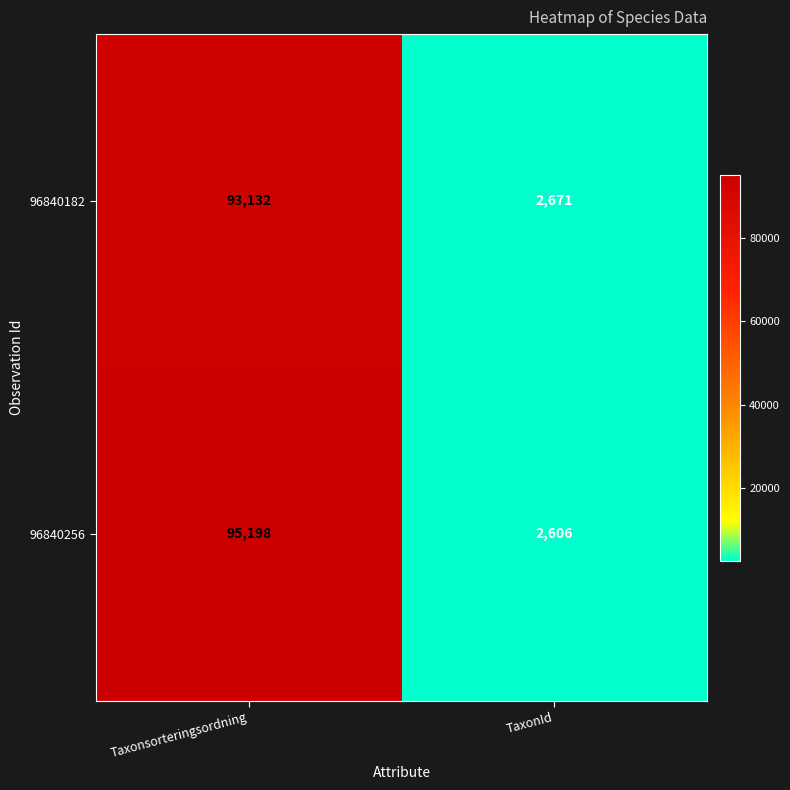

Which series has the largest total across all categories?

96840256